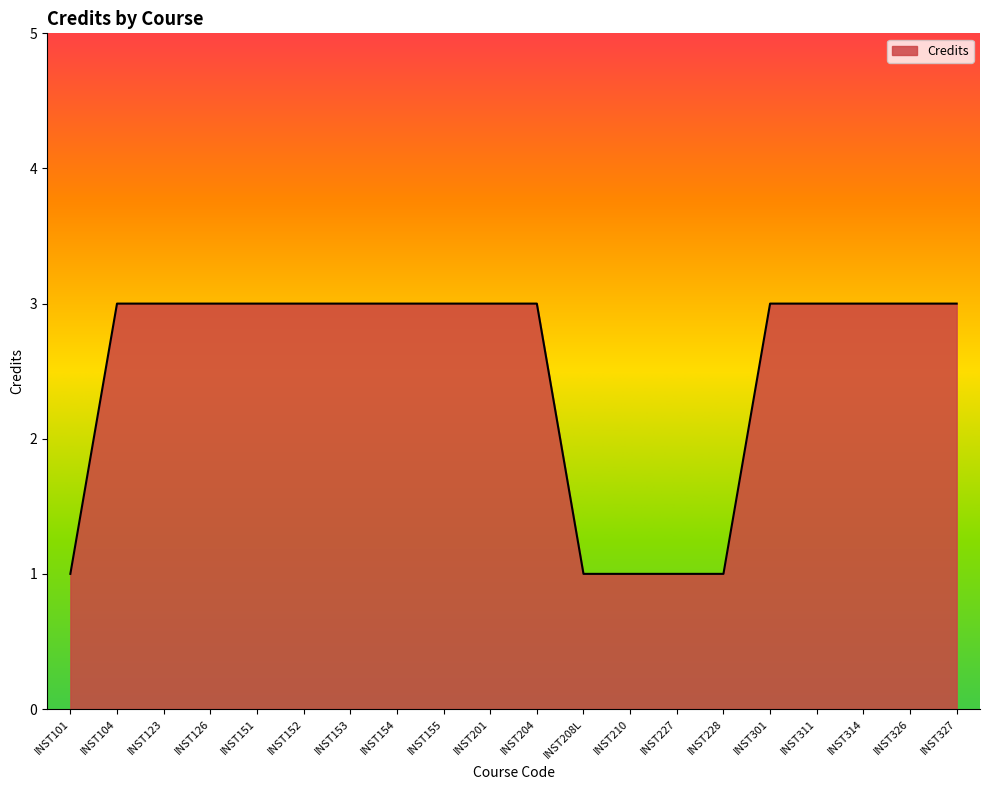

What is the change in value from INST208L to INST327?

+2